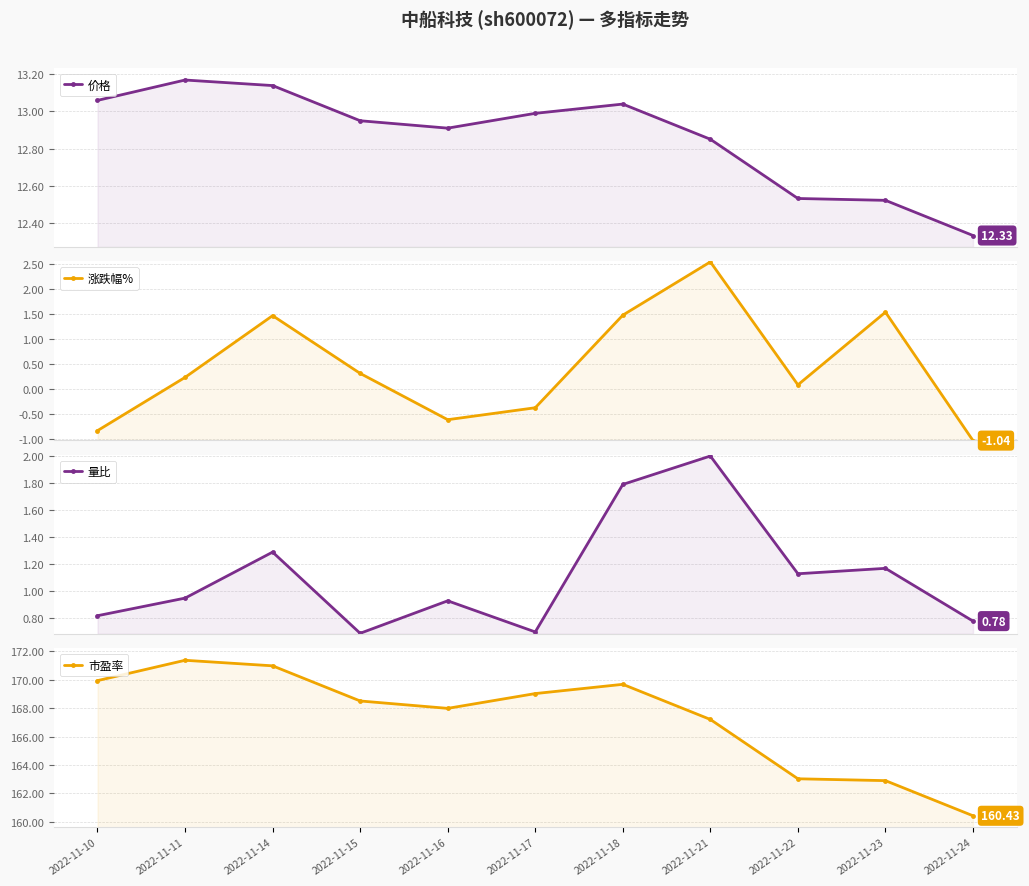

Where do 涨跌幅% and 量比 first cross each other?

2022-11-11 and 2022-11-14